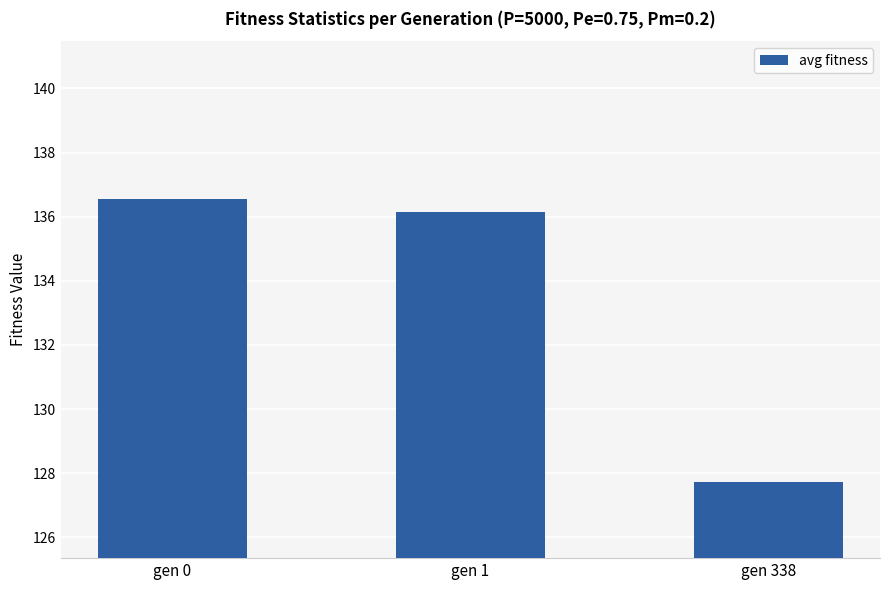

What is the smallest value displayed?

127.7